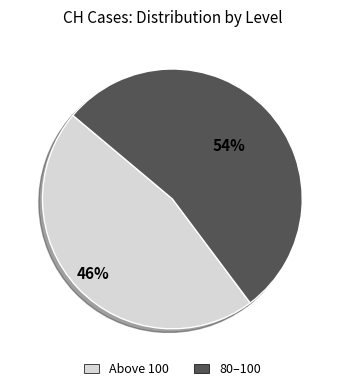

To the nearest percent, what is the average slice percentage?

50%